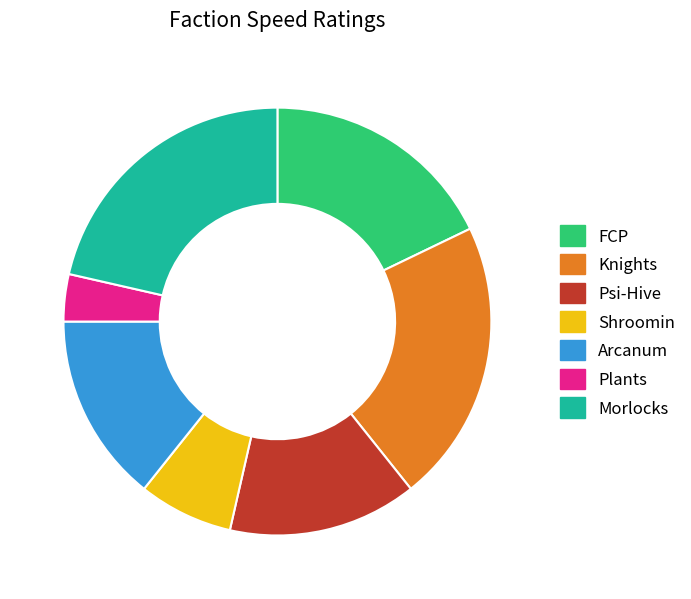

What is the smallest slice in the pie chart?

Plants